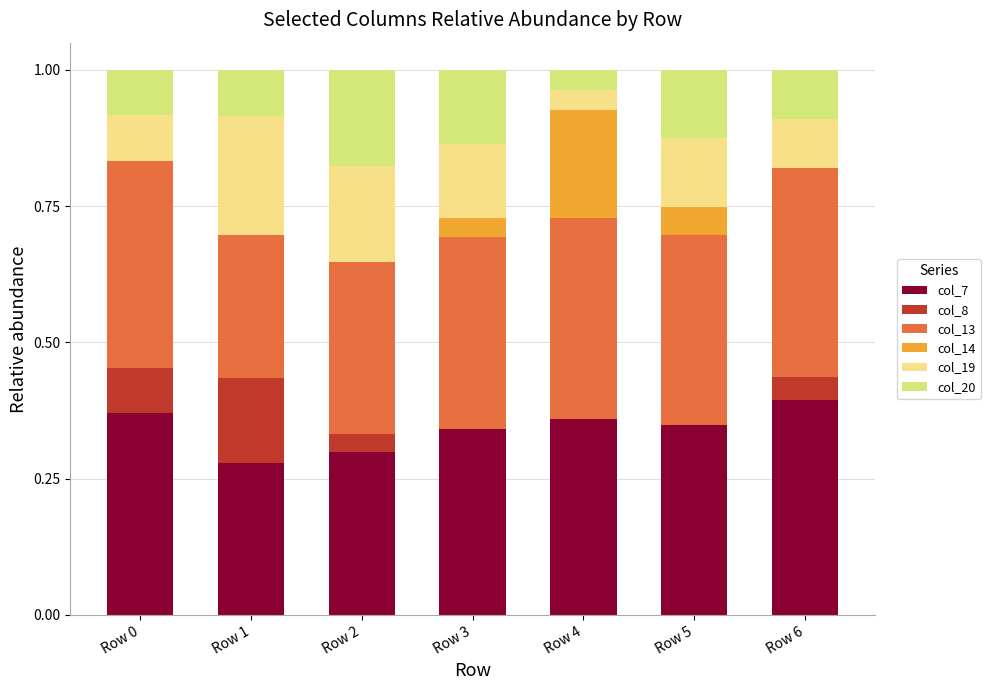

The col_7 series shows 0.4 at Row 0. True or false?

True